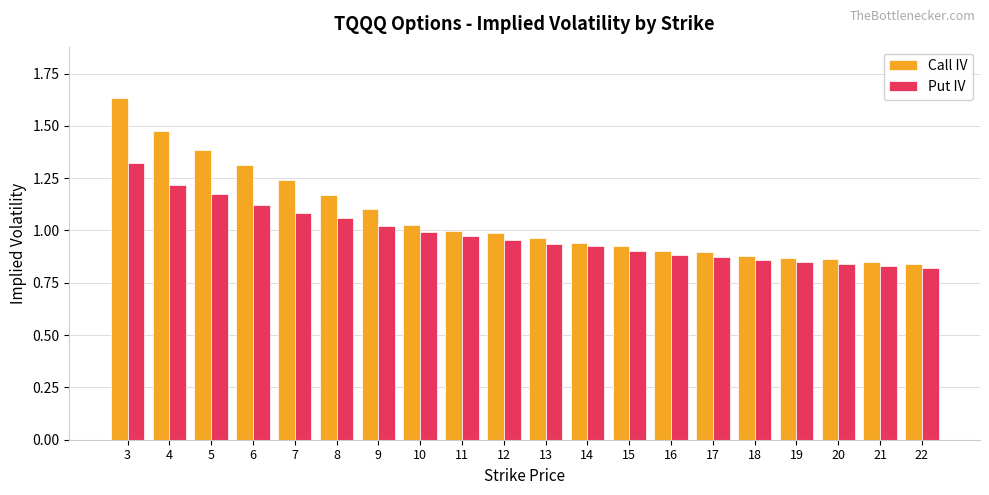

What is the sum of the Put IV values at 11 and 20?

1.8